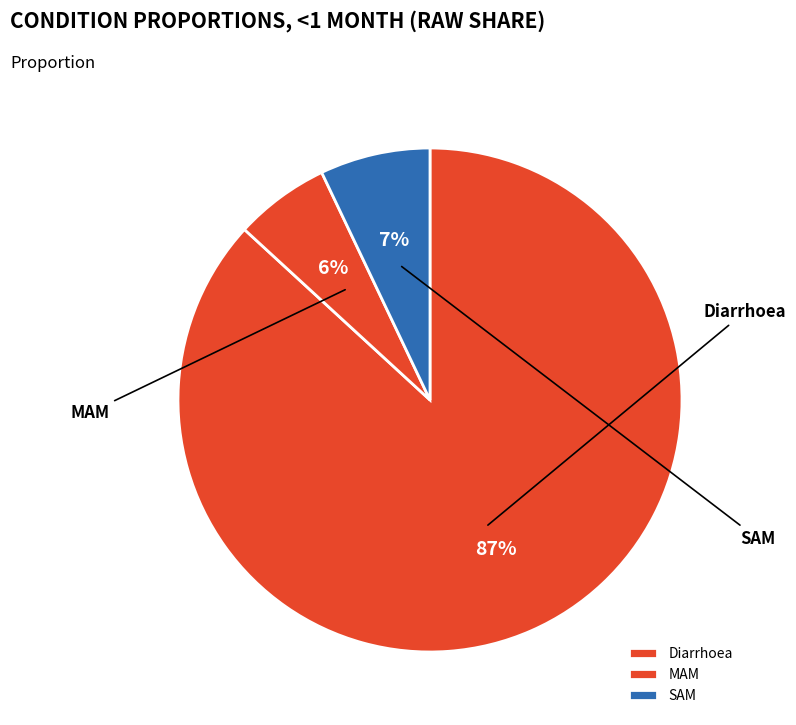

Is it true that SAM is 7% of the pie?

True